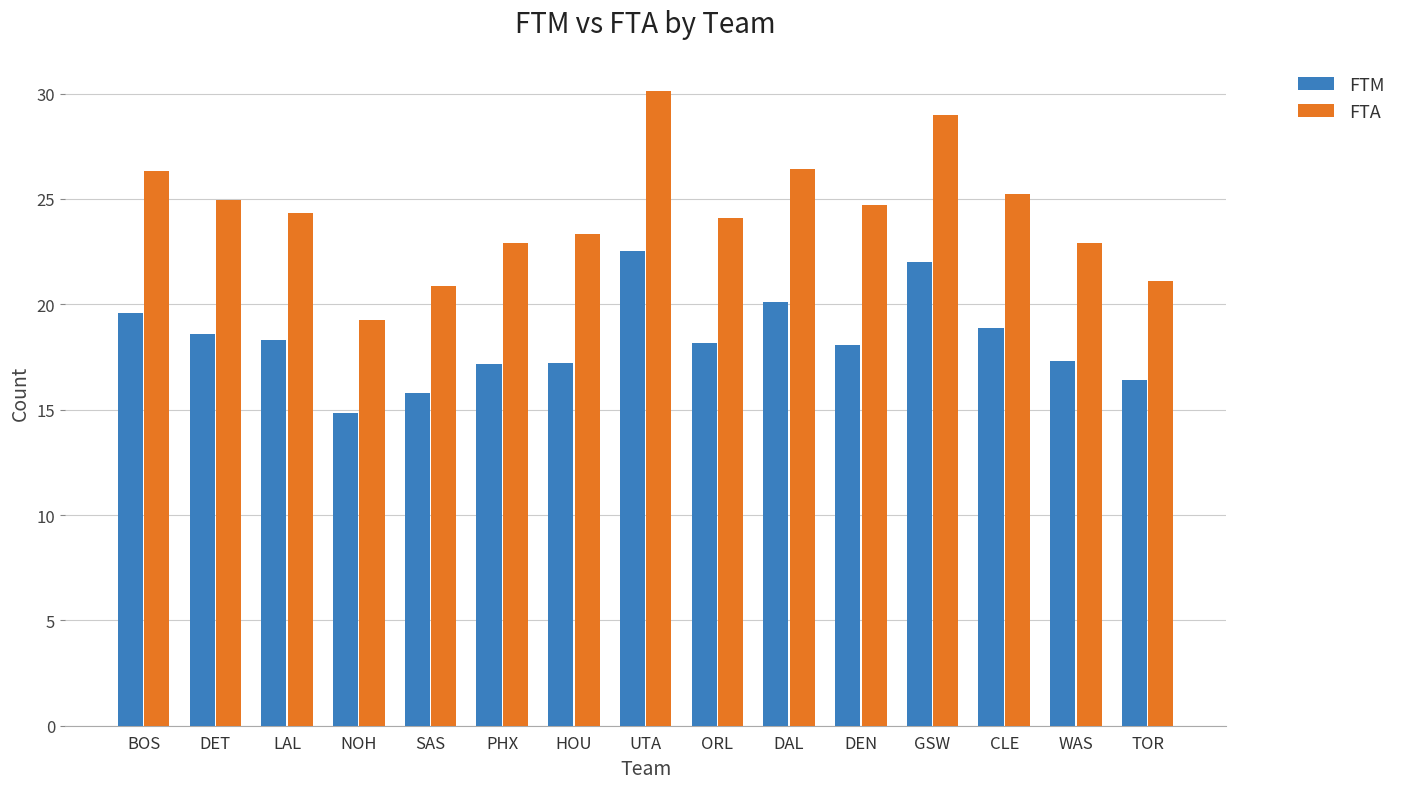

Read the FTA value at BOS.

26.3